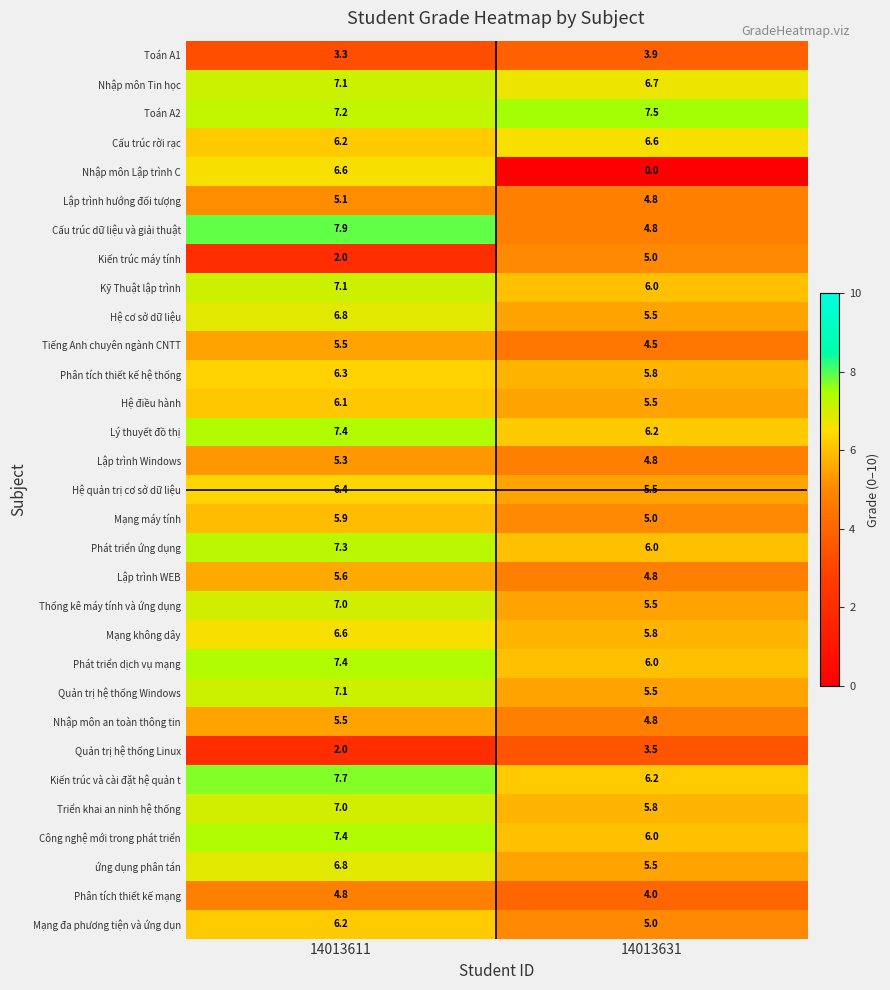

Which series has the largest total across all categories?

Toán A2